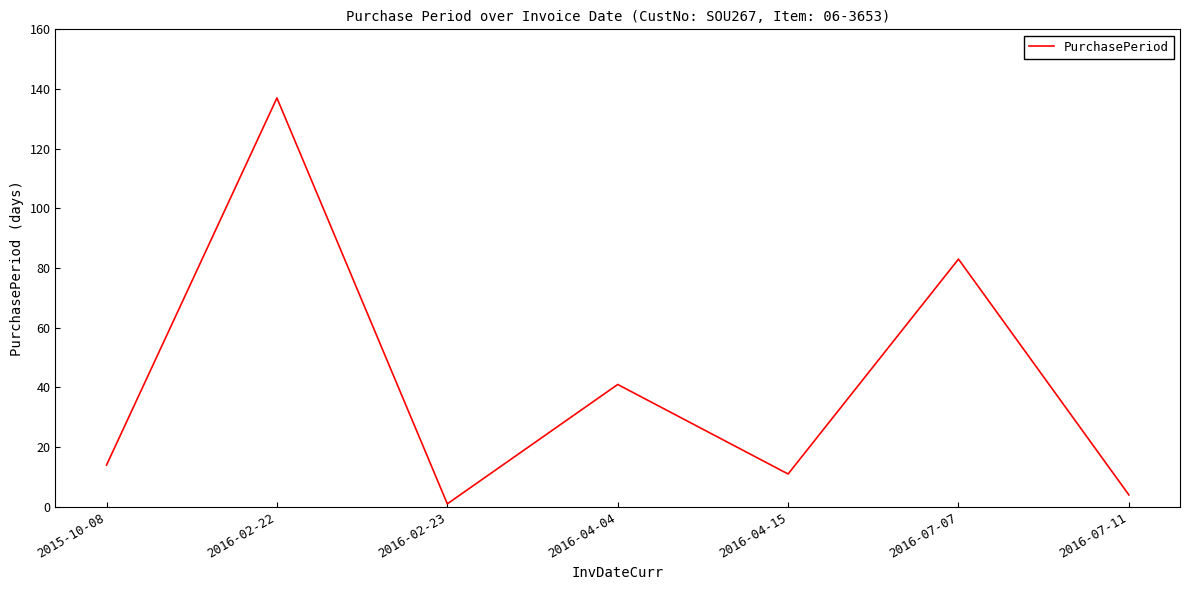

How many lines are shown in the chart?

1